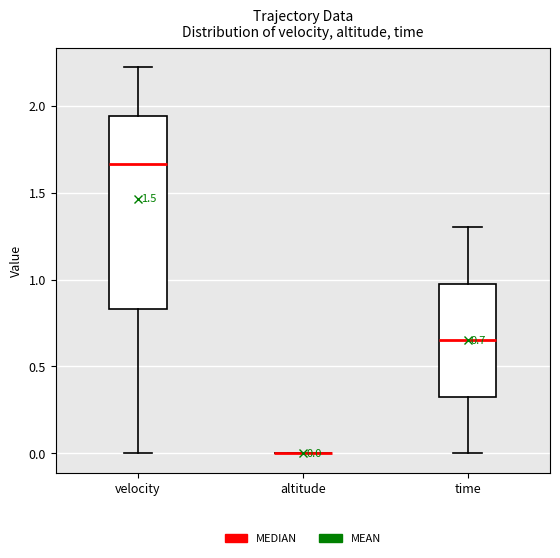

Comparing the boxes themselves (not the whiskers), which one is the tallest?

velocity